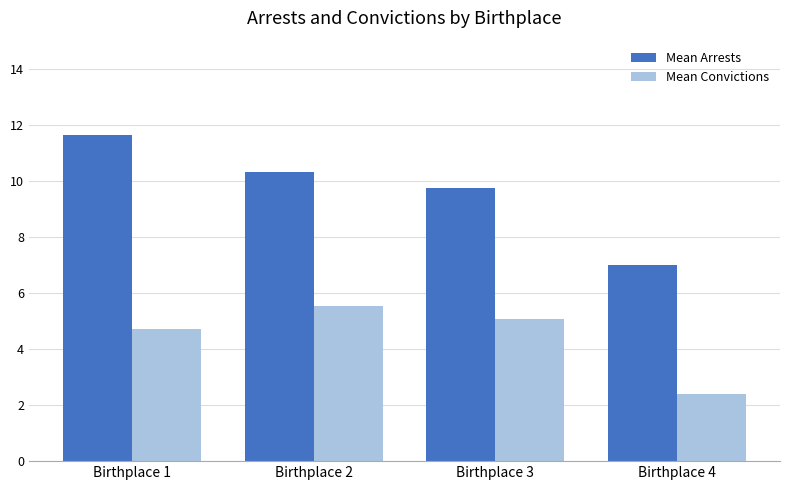

What is the value of the Mean Convictions bar at the 4th from the left?

2.4